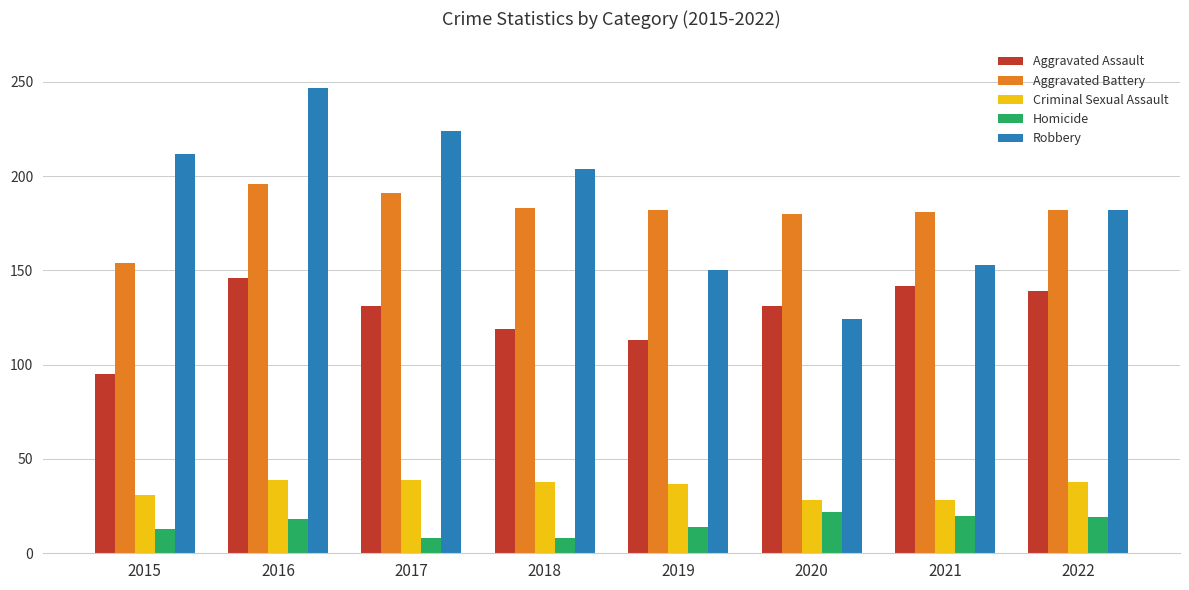

At which label does Criminal Sexual Assault first exceed 38?

2016